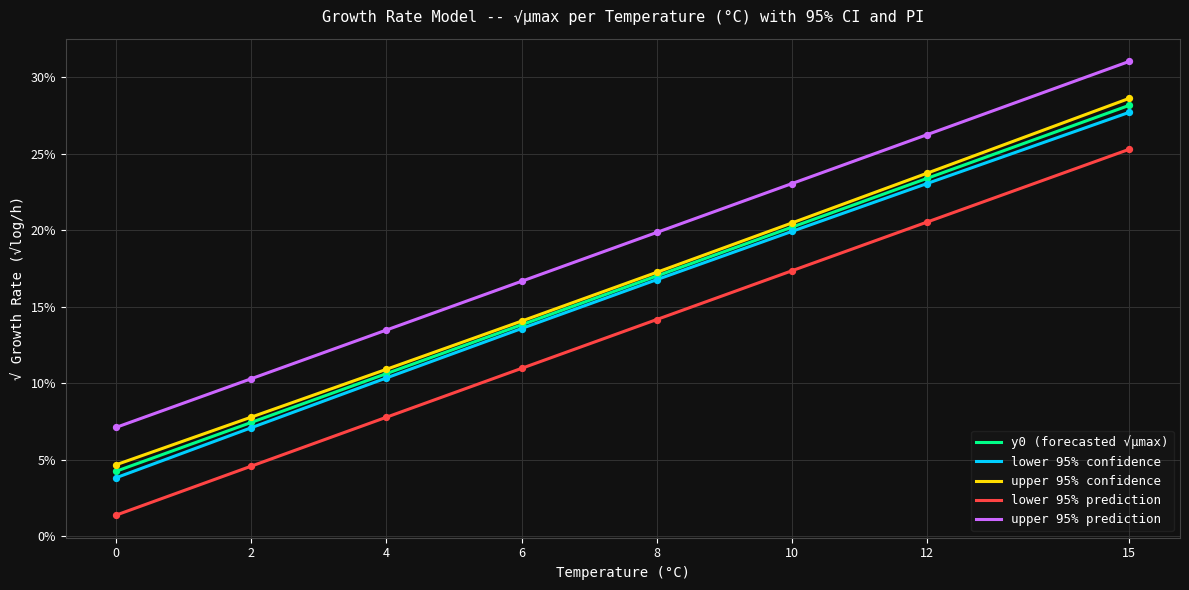

Is this an area chart (filled region under the line)?

No